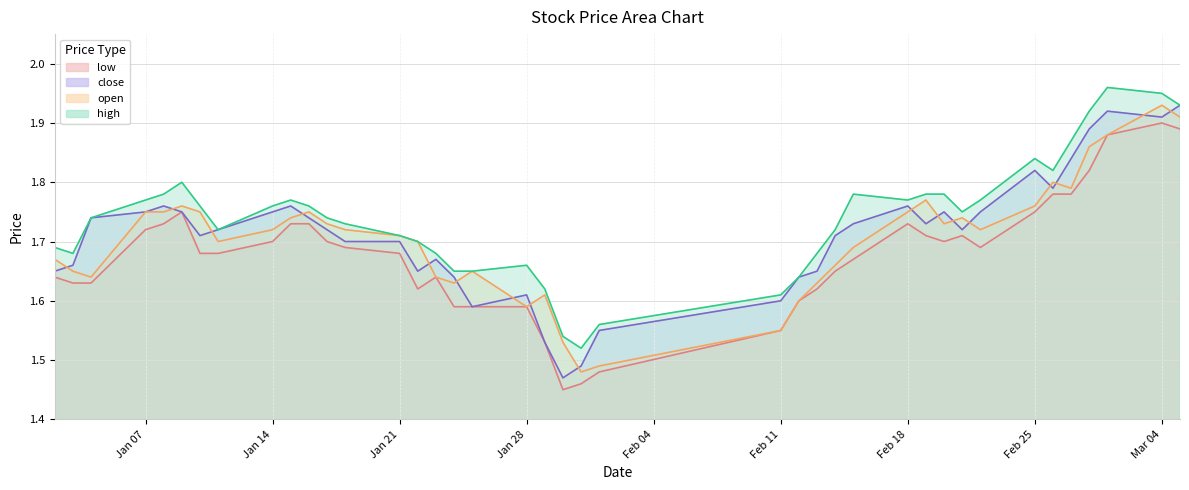

True or false: open has more than 2 points higher than both neighbors.

True